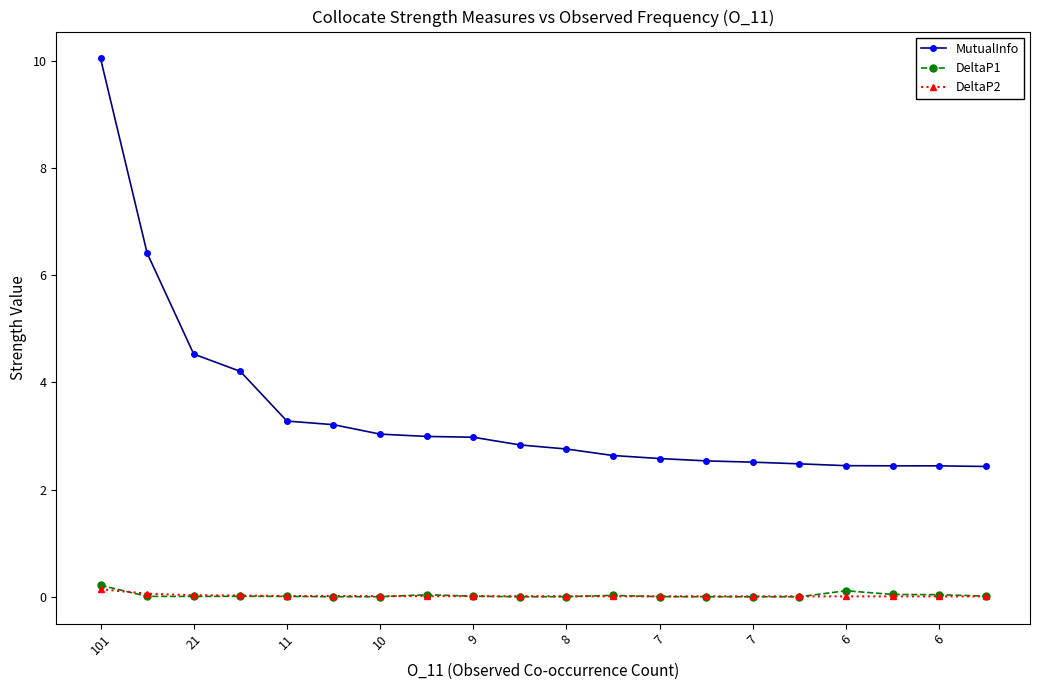

Which series has the widest spread of values?

MutualInfo